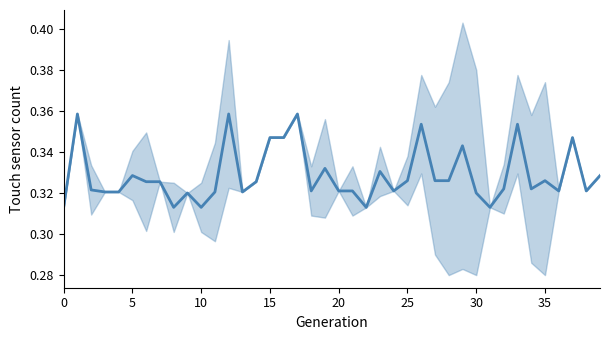

What is the sum of all values?

13.1